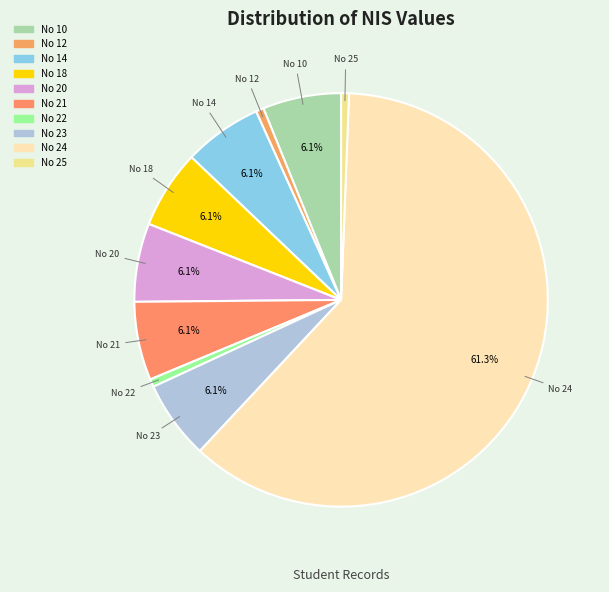

What portion of the pie excludes No 21?

93.9%